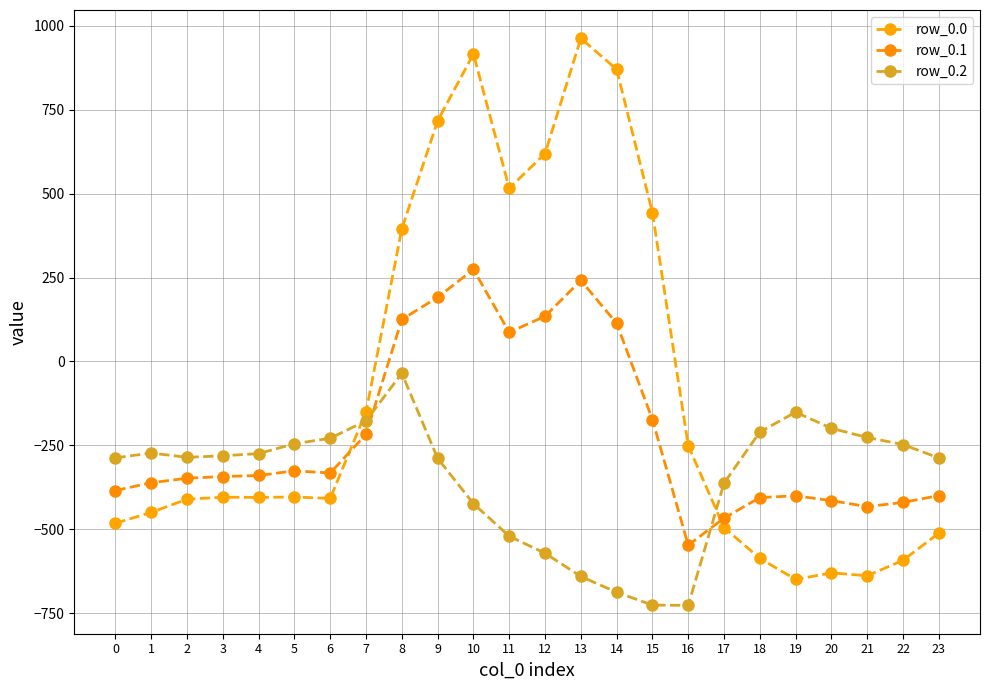

Which category has the highest value across all series?

13